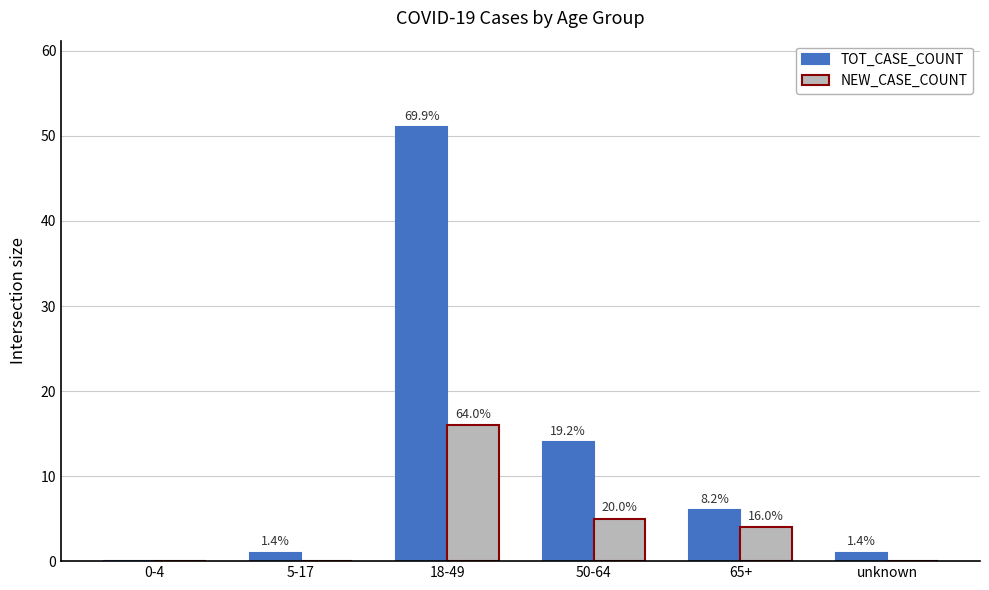

What is the difference between the maximum and second lowest values in the TOT_CASE_COUNT series?

50